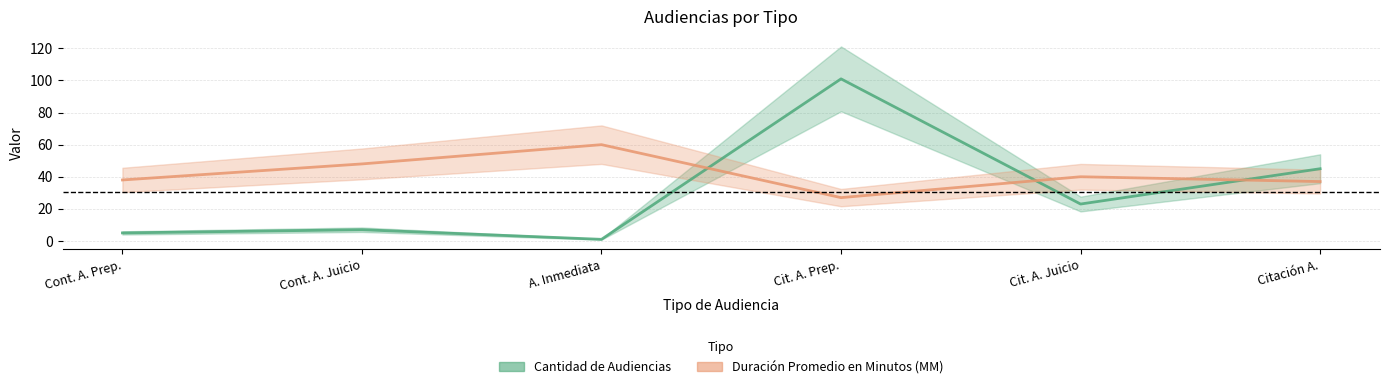

How many intersections are there between Duración Promedio en Minutos (MM) and Cantidad de Audiencias?

3